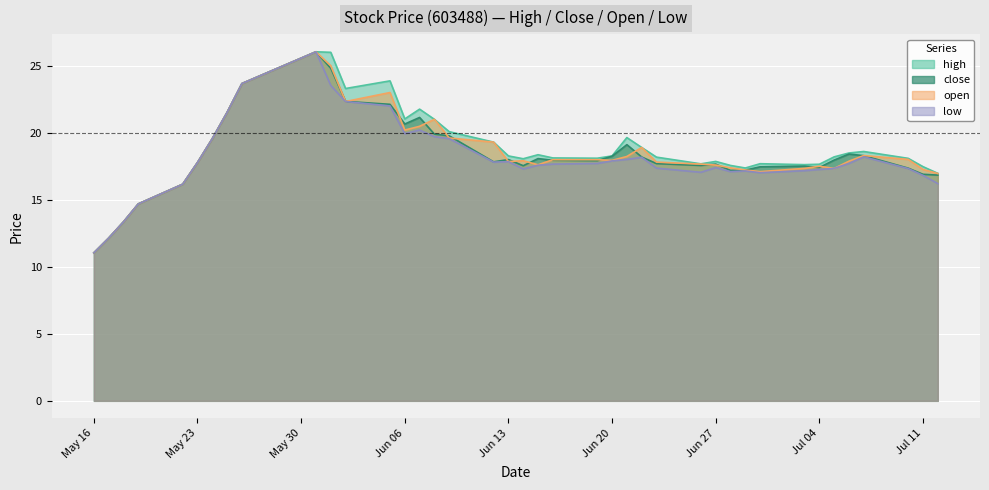

At which category does the chart reach its peak across all series?

2017-05-31